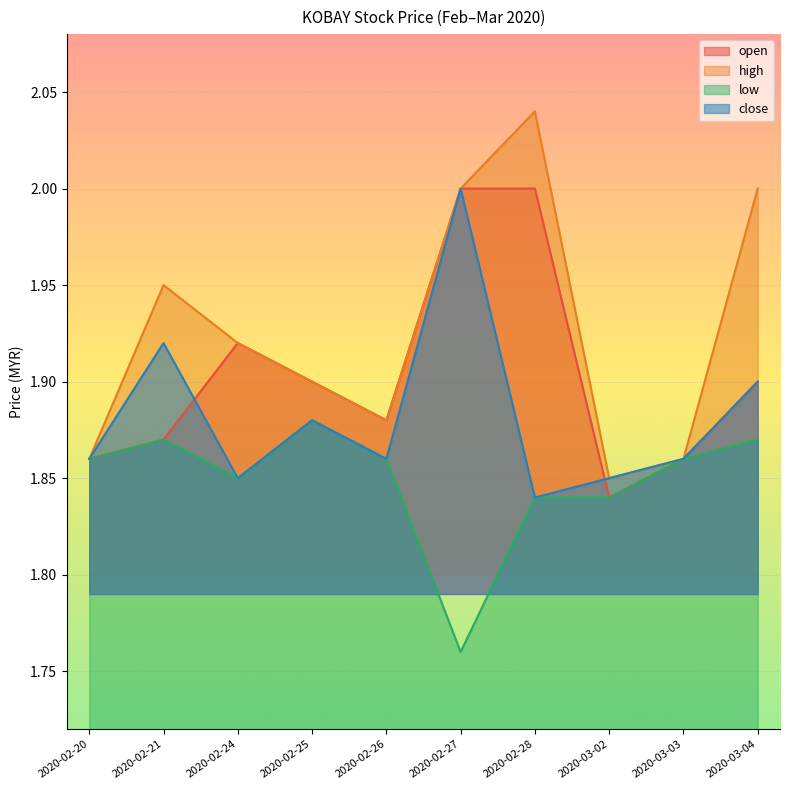

What is the label of the 9th point from the right?

2020-02-21